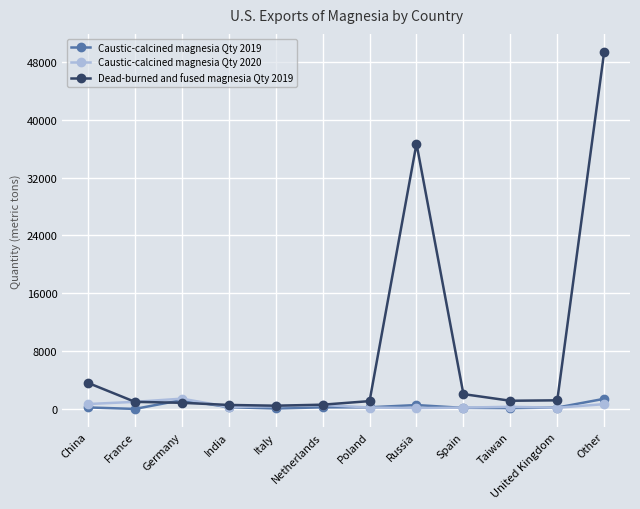

How many lines are shown in the chart?

3